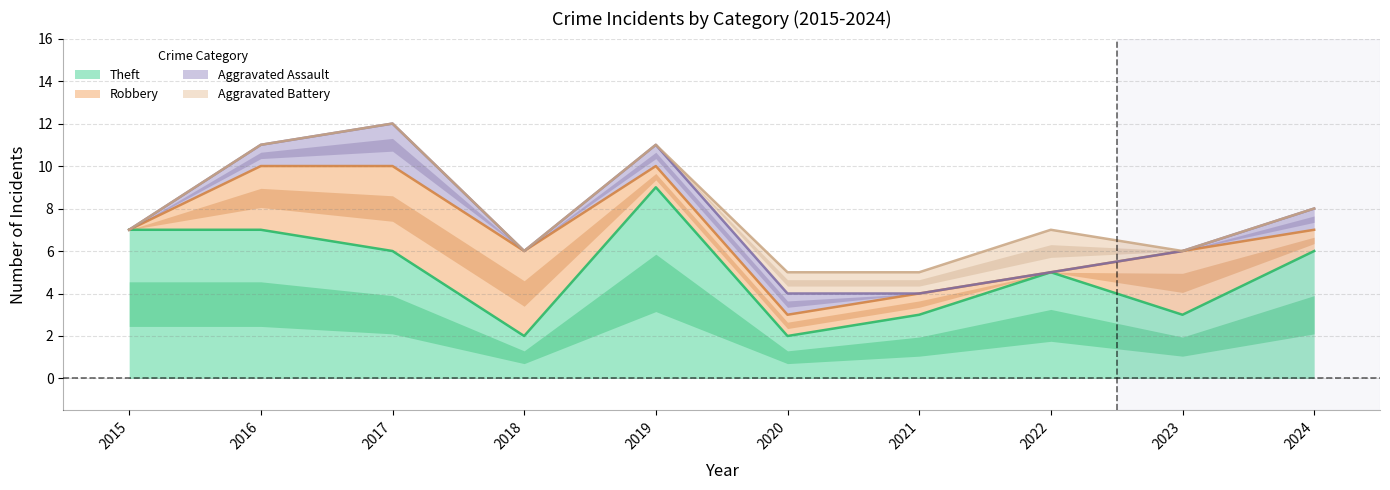

At which label does Theft reach its peak?

2019